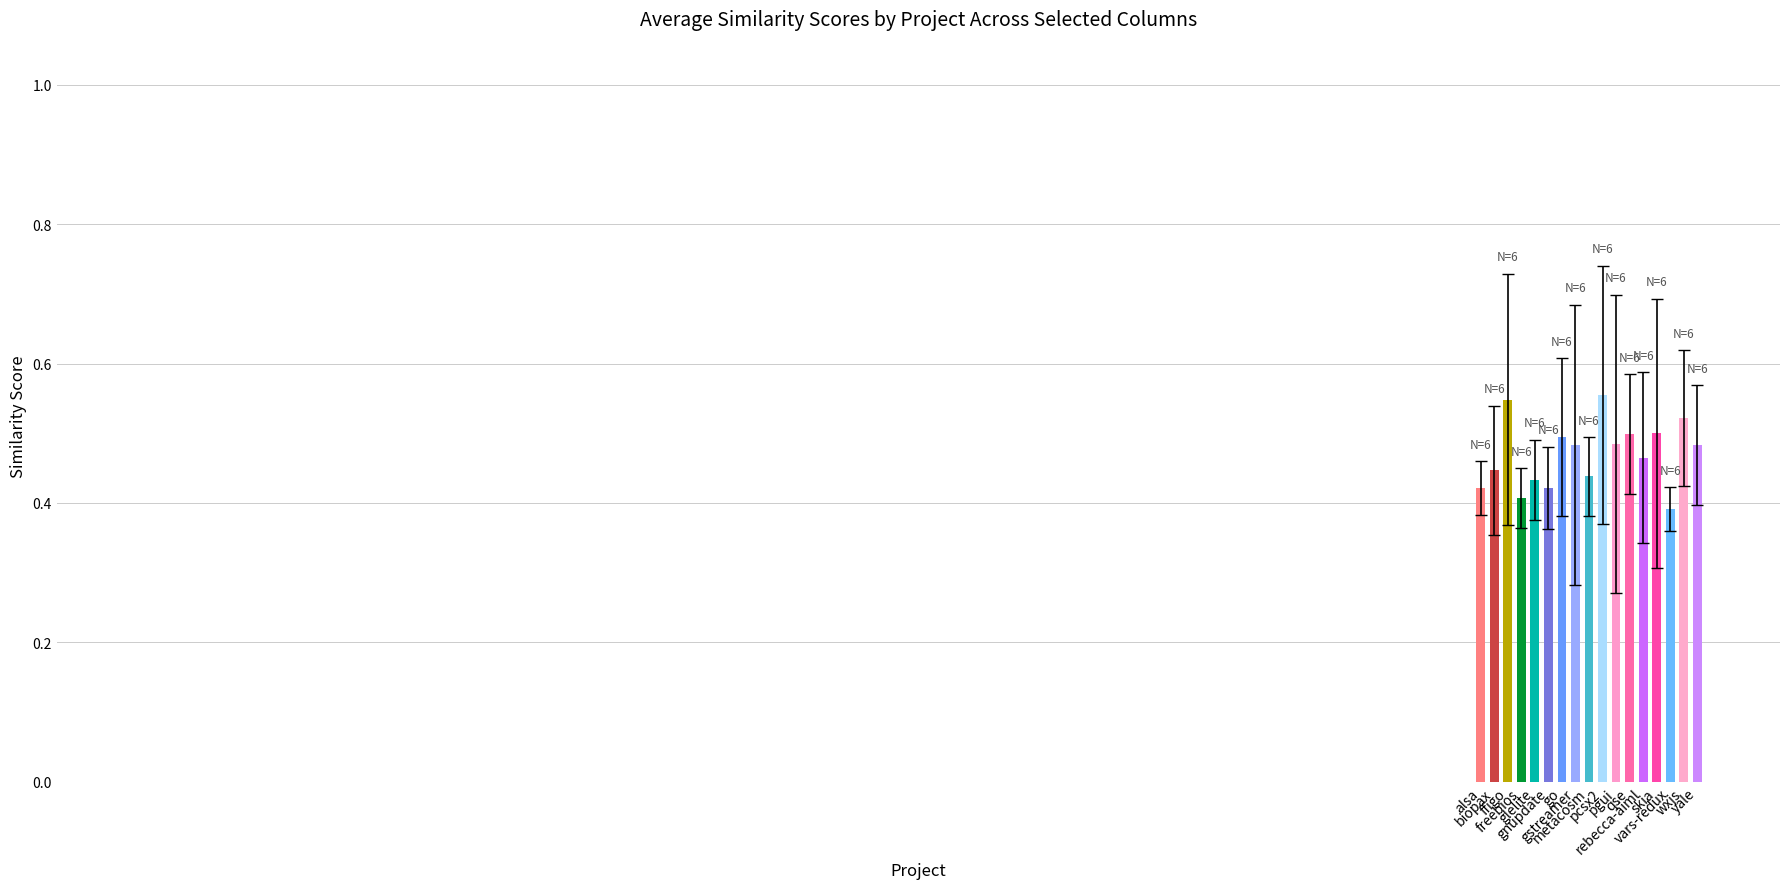

Count the values in the range 0 to 1.

17